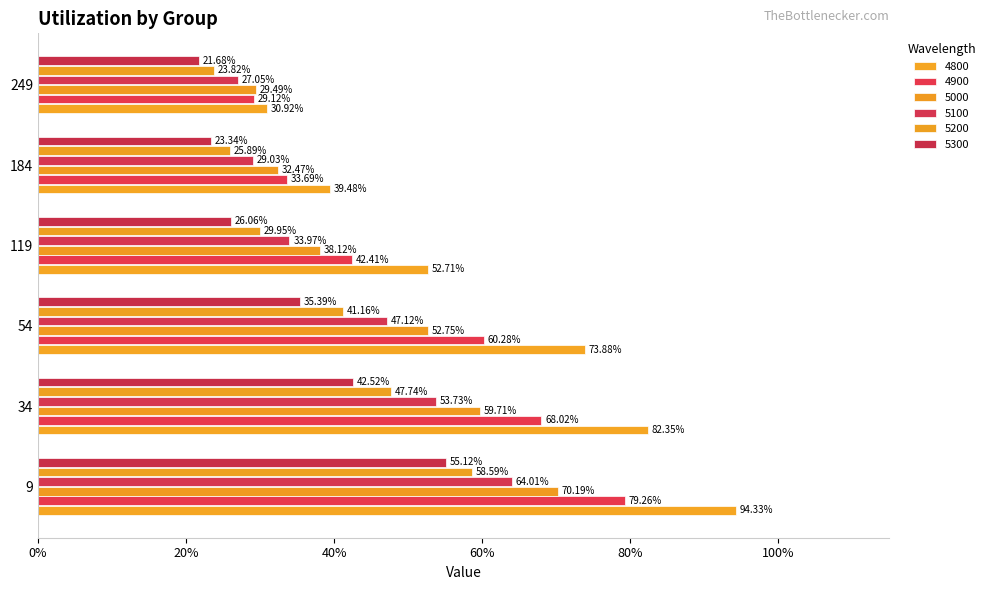

Which has a higher value, 54 or 184?

54